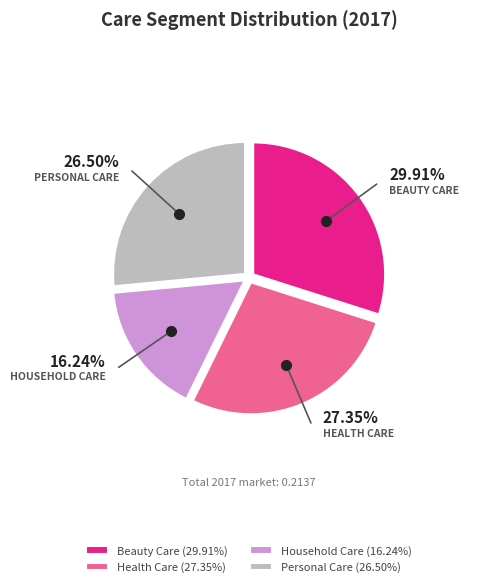

To the nearest percent, what is the difference between the Beauty Care and Health Care slice percentages?

3%